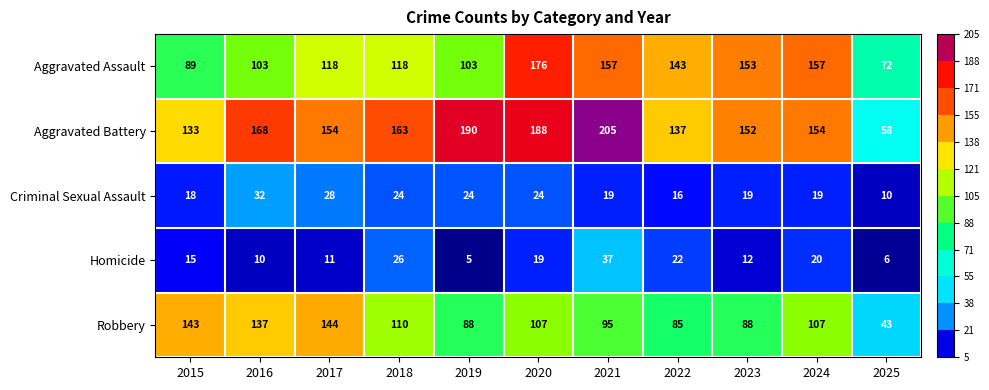

Read the Criminal Sexual Assault value at 2017, to the nearest 5.

30